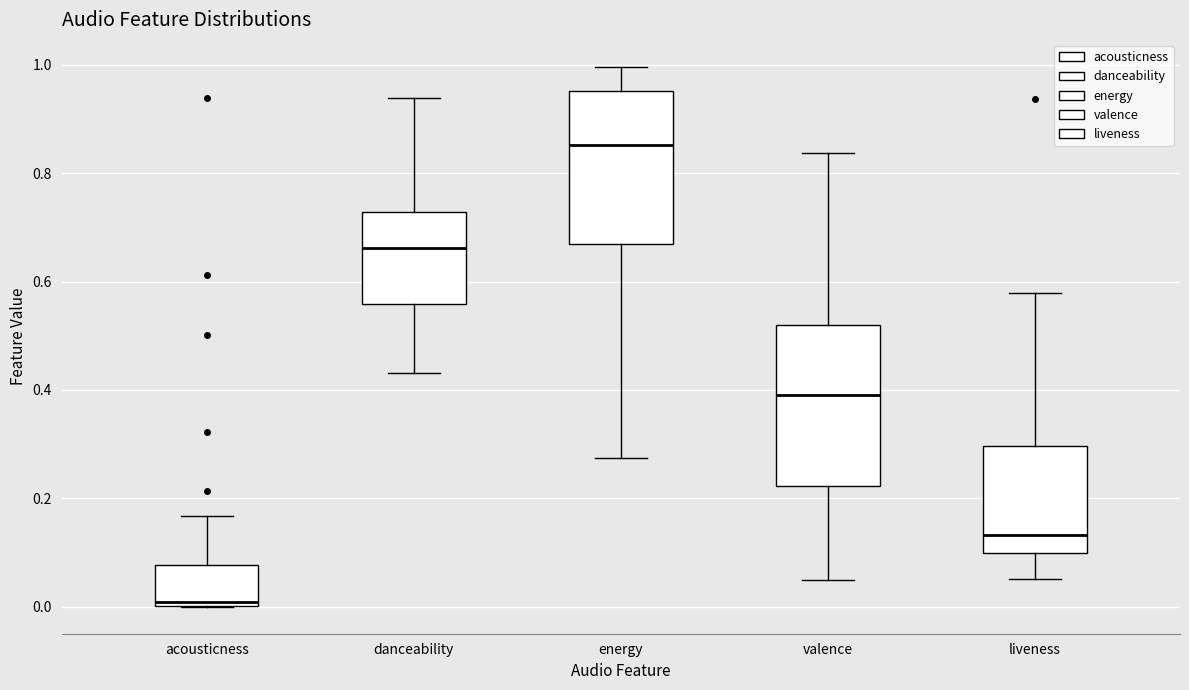

Reading left to right, read every box against the y-axis: the position of its median line, the range the box covers, and the ends of its whiskers. The values are not printed on the chart, so give them approximately, as read against the axis.

acousticness: median 0.00 (just above the box's lower edge), box 0.00 to 0.08, whiskers 0.00 to 0.16
danceability: median 0.66, box 0.56 to 0.72, whiskers 0.44 to 0.94
energy: median 0.86, box 0.66 to 0.96, whiskers 0.28 to 1.00
valence: median 0.40, box 0.22 to 0.52, whiskers 0.04 to 0.84
liveness: median 0.14, box 0.10 to 0.30, whiskers 0.06 to 0.58